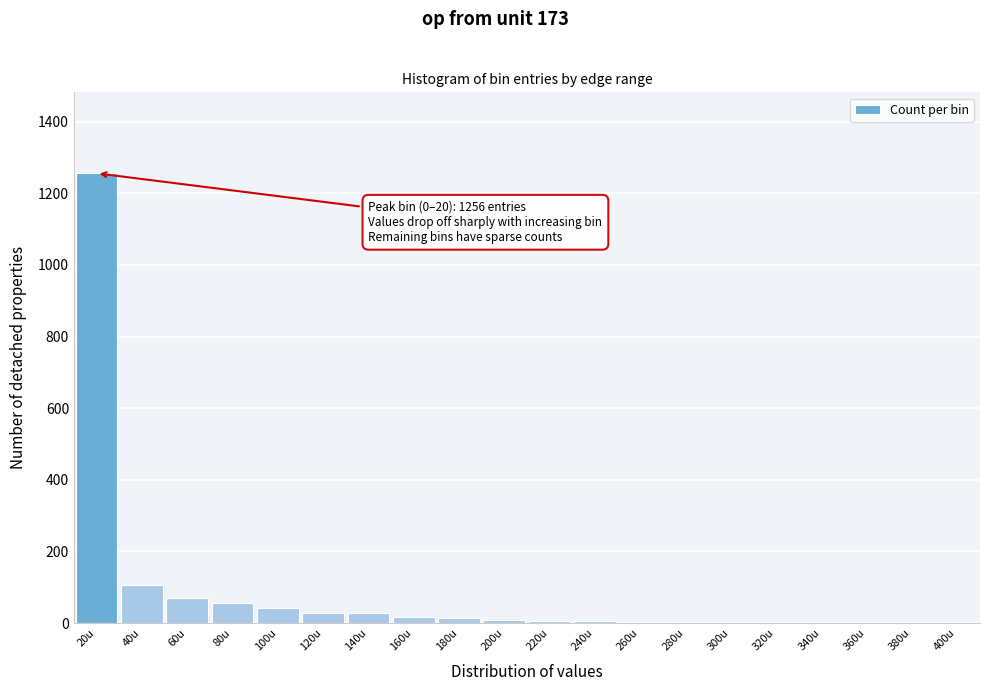

The value at 300u is -433. True or false?

False